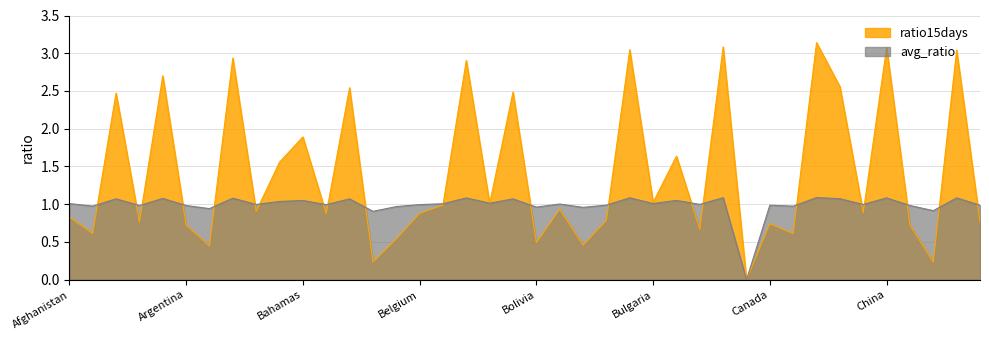

How many values in the avg_ratio series are below 1?

20